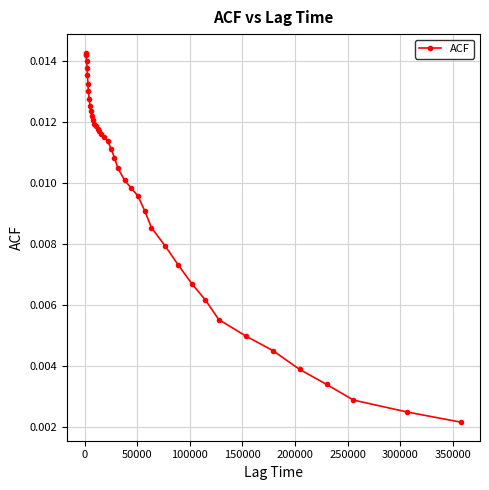

How many values are between 0 and 1?

40